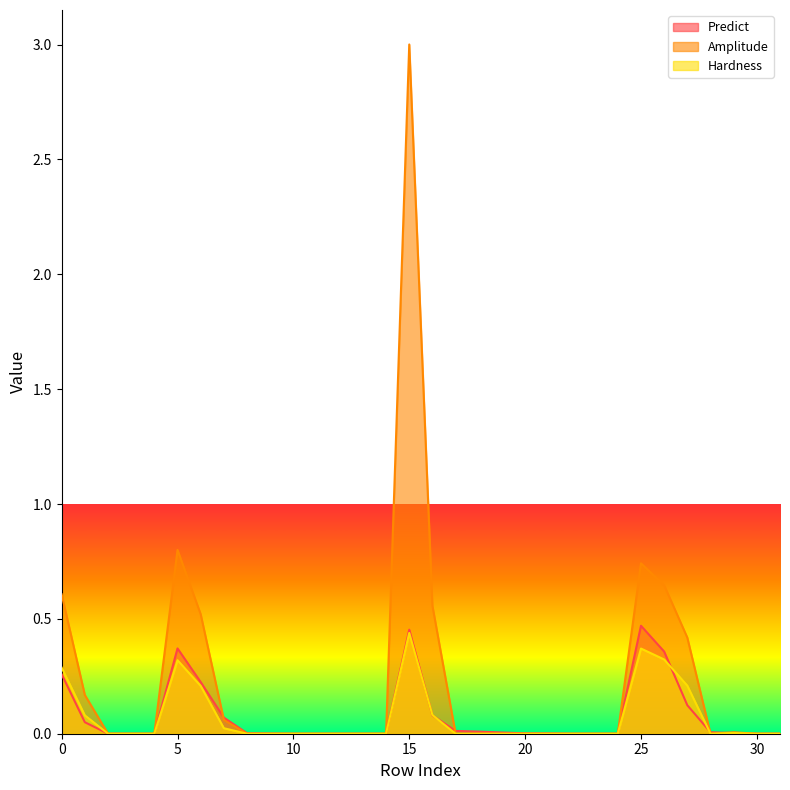

Reading right to left, list all the values displayed in this chart.

Predict: 31=0.0	30=0.0	29=0.0	28=0.0	27=0.1	26=0.4	25=0.5	24=0.0	23=0.0	22=0.0	21=0.0	20=0.0	19=0.0	18=0.0	17=0.0	16=0.1	15=0.5	14=0.0	13=0.0	12=0.0	11=0.0	10=0.0	9=0.0	8=0.0	7=0.1	6=0.2	5=0.4	4=0.0	3=0.0	2=0.0	1=0.1	0=0.3
Amplitude: 31=0.0	30=0.0	29=0.0	28=0.0	27=0.4	26=0.6	25=0.7	24=0.0	23=0.0	22=0.0	21=0.0	20=0.0	19=0.0	18=0.0	17=0.0	16=0.6	15=3.0	14=0.0	13=0.0	12=0.0	11=0.0	10=0.0	9=0.0	8=0.0	7=0.1	6=0.5	5=0.8	4=0.0	3=0.0	2=0.0	1=0.2	0=0.6
Hardness: 31=0.0	30=0.0	29=0.0	28=0.0	27=0.2	26=0.3	25=0.4	24=0.0	23=0.0	22=0.0	21=0.0	20=0.0	19=0.0	18=0.0	17=0.0	16=0.1	15=0.4	14=0.0	13=0.0	12=0.0	11=0.0	10=0.0	9=0.0	8=0.0	7=0.0	6=0.2	5=0.3	4=0.0	3=0.0	2=0.0	1=0.1	0=0.3